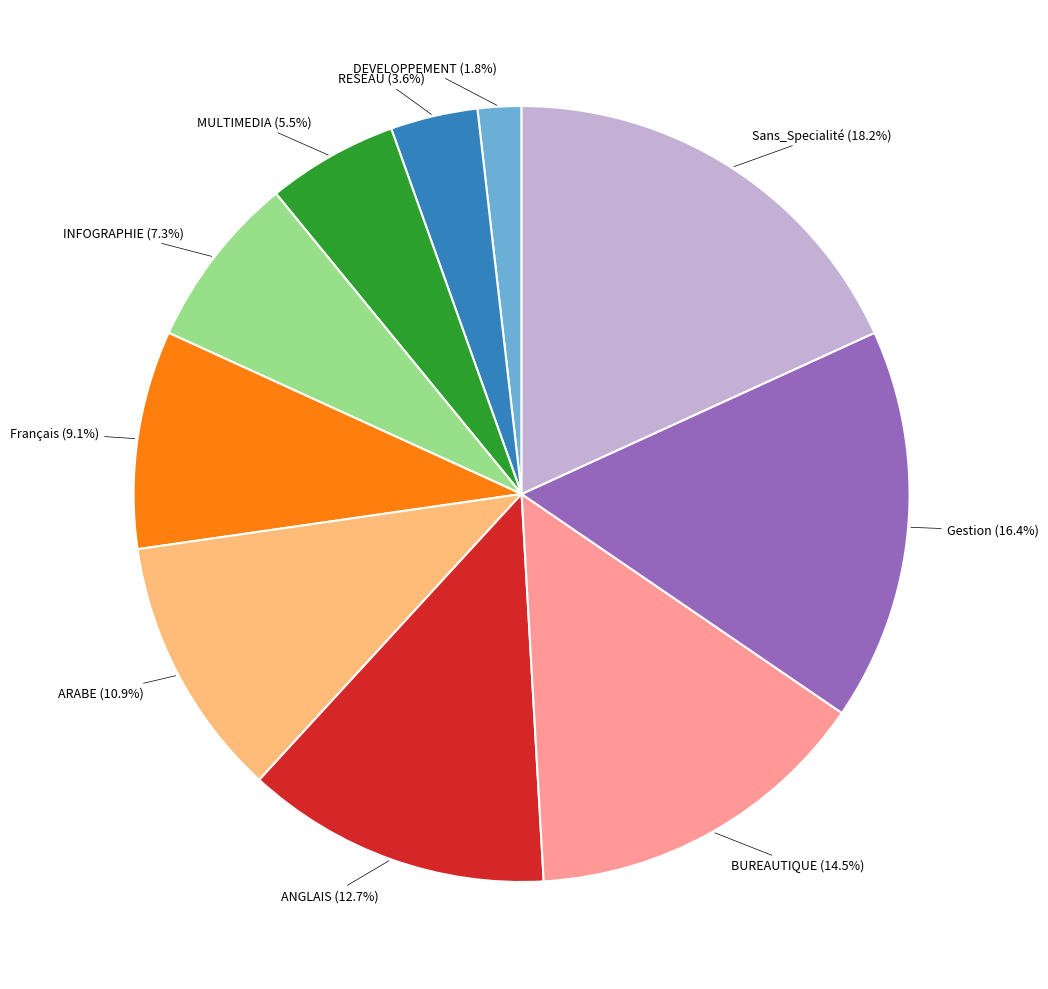

True or false: BUREAUTIQUE accounts for 5% of the total.

False